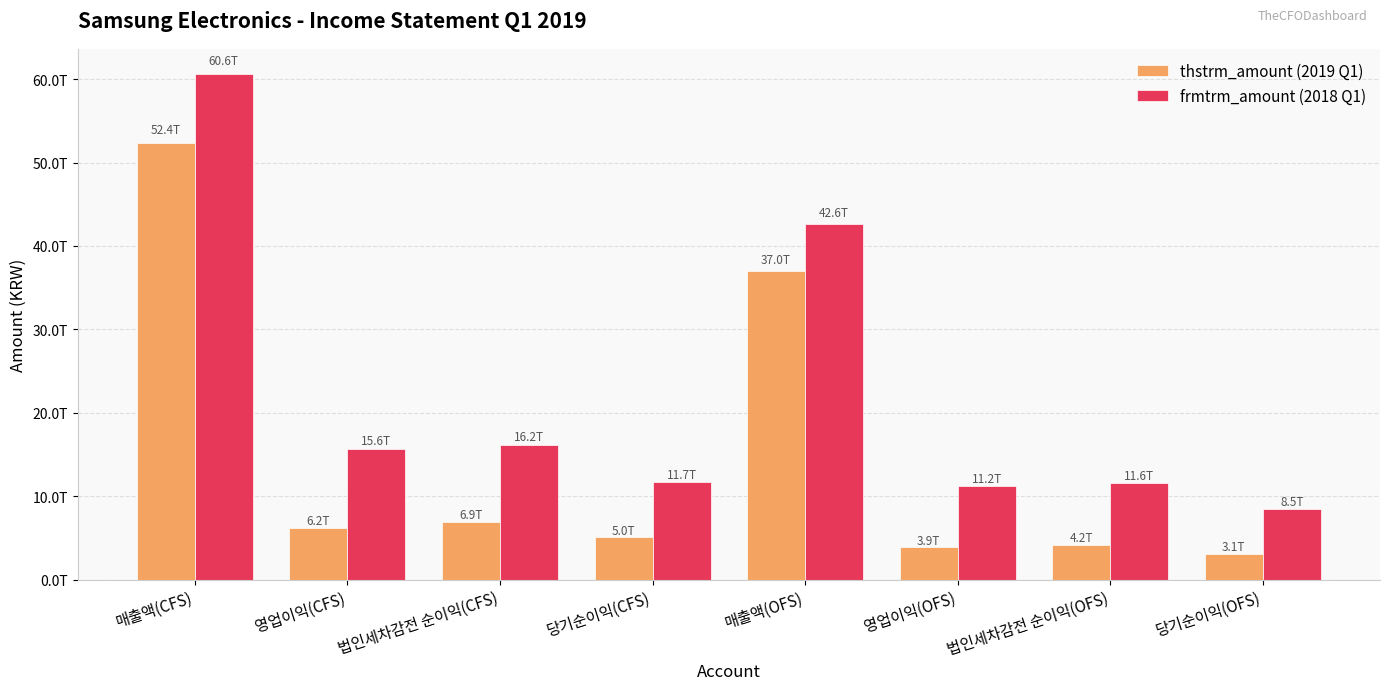

What are all the series names shown in the legend?

thstrm_amount (2019 Q1), frmtrm_amount (2018 Q1)